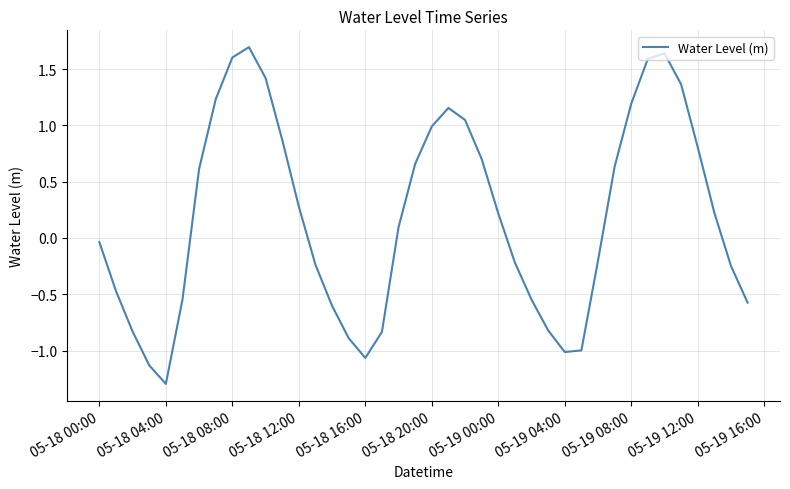

Does the chart display data point markers on the line(s)?

No